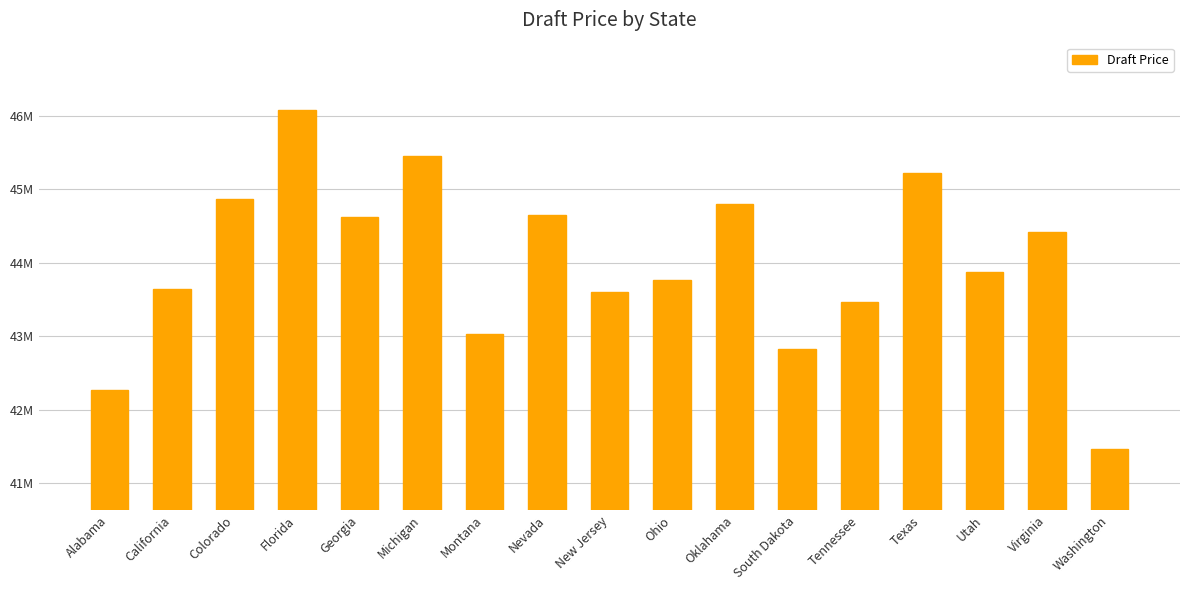

What is the label of the 9th bar from the left?

New Jersey